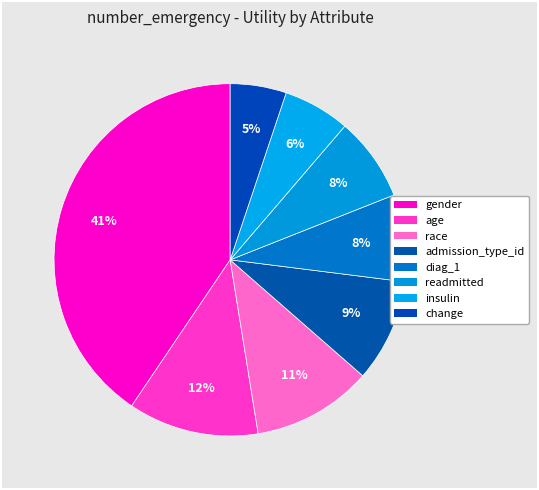

Count the number of slices in the pie.

8